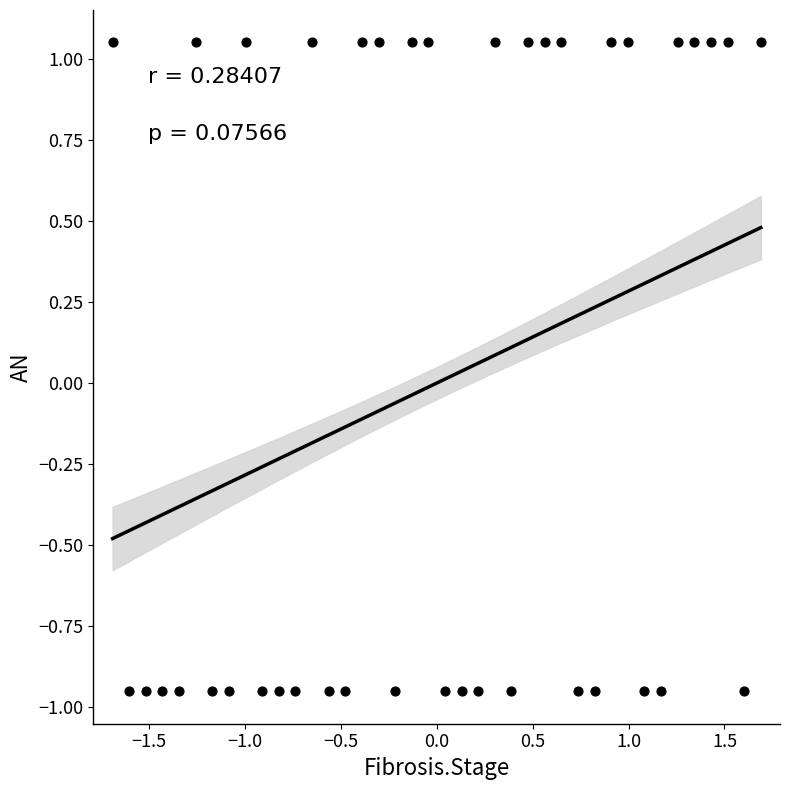

What is the range of Y values (max minus min)?

2.0